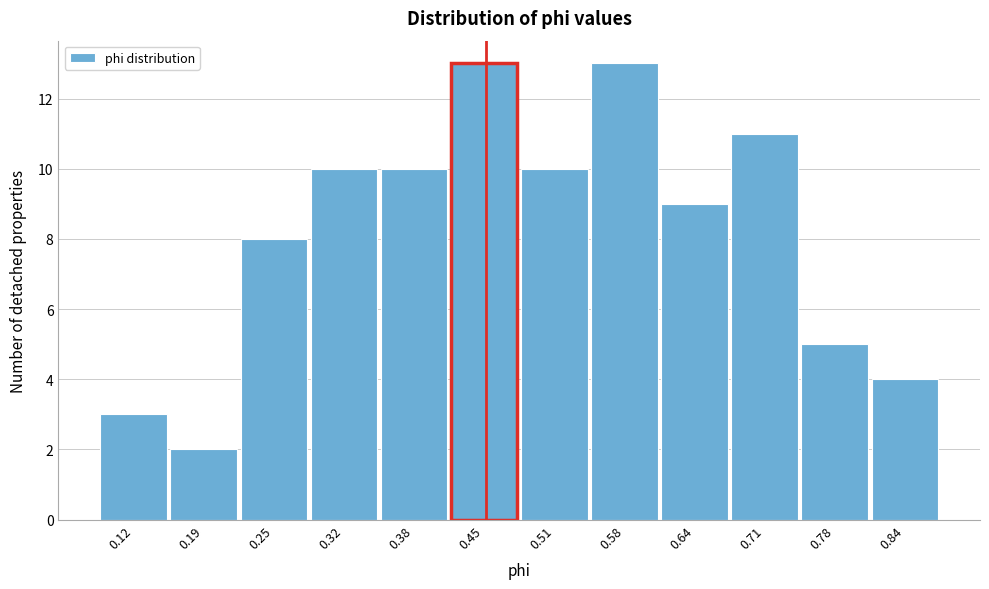

Reading left to right, list all the values displayed in this chart.

3	2	8	10	10	13	10	13	9	11	5	4